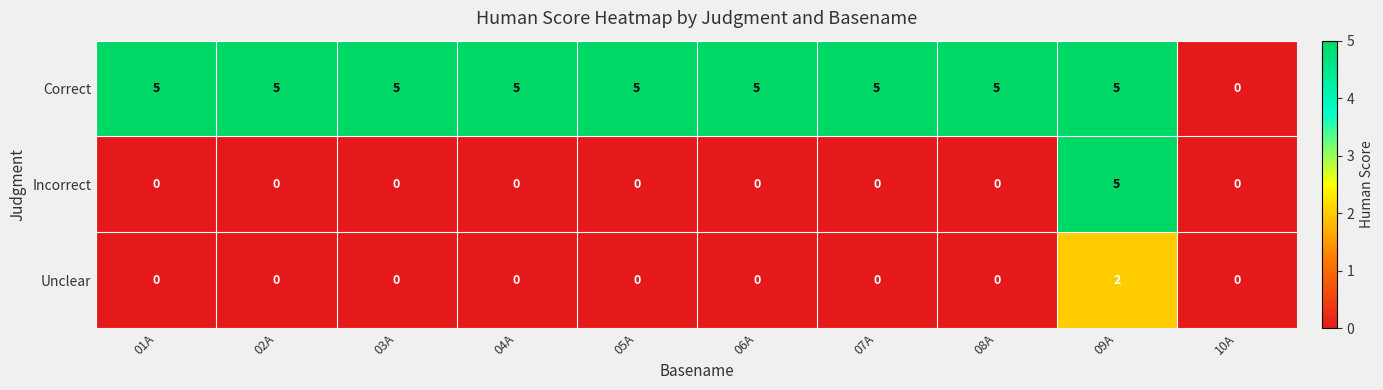

At which category is the sum across all series the highest?

09A